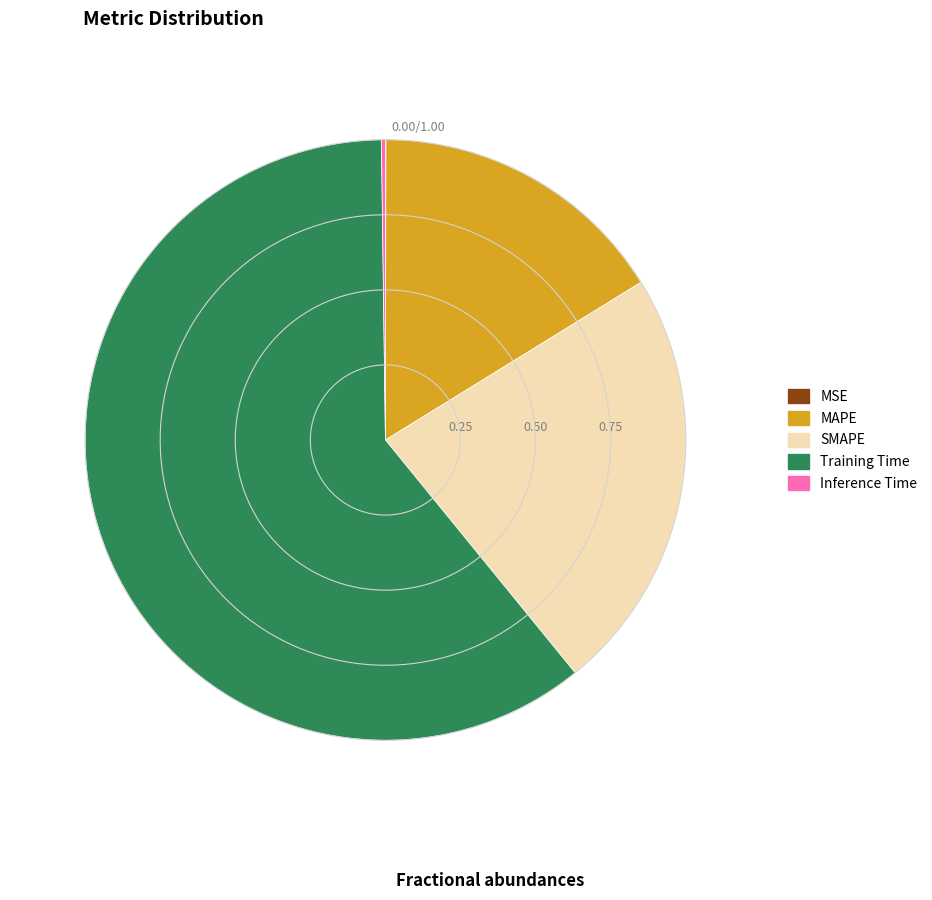

Which slice is the smallest?

MSE